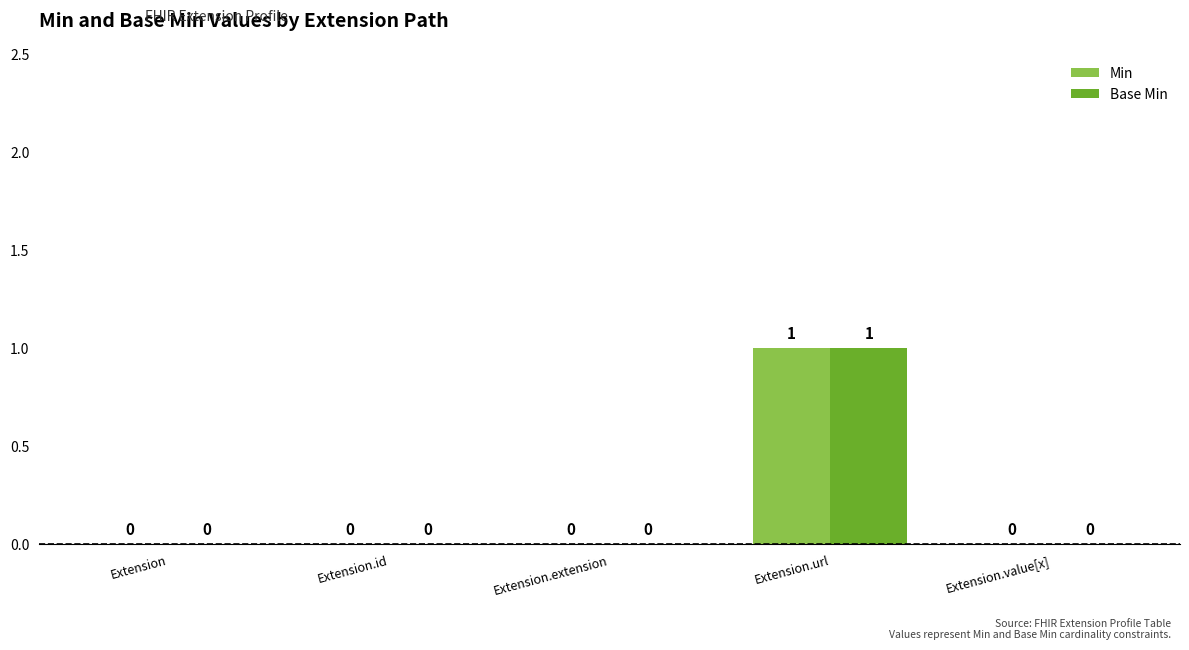

Which label corresponds to the largest value in the chart?

Extension.url